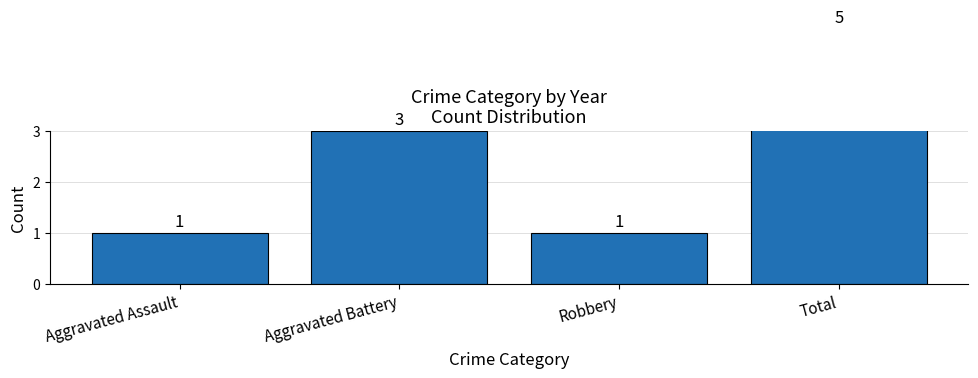

Does the chart contain any negative values?

No